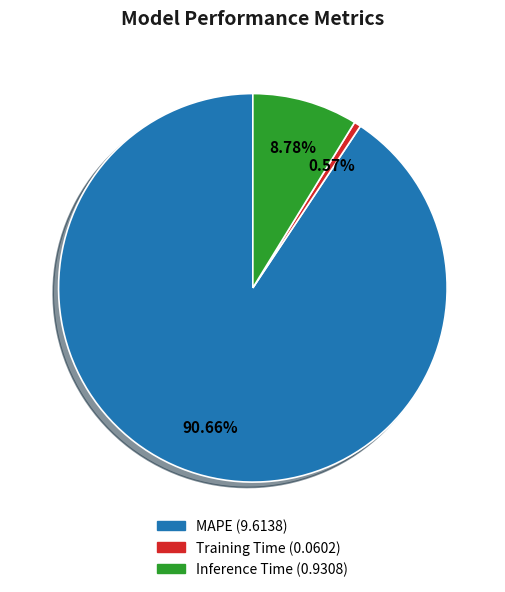

To the nearest percent, what is the difference between the MAPE and Training Time slice percentages?

90%